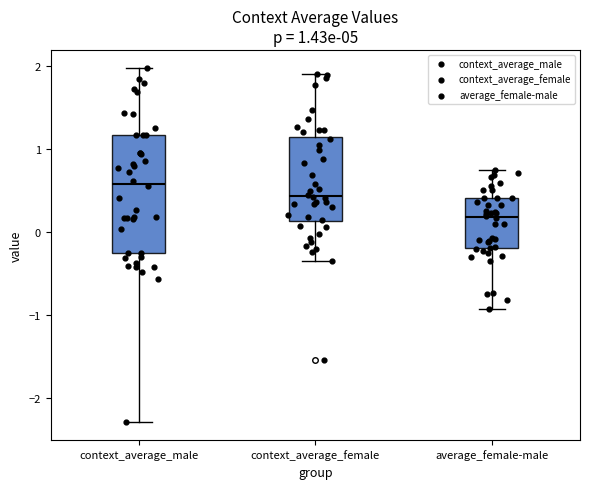

Which box is the tallest, from its lower edge to its upper edge?

context_average_male